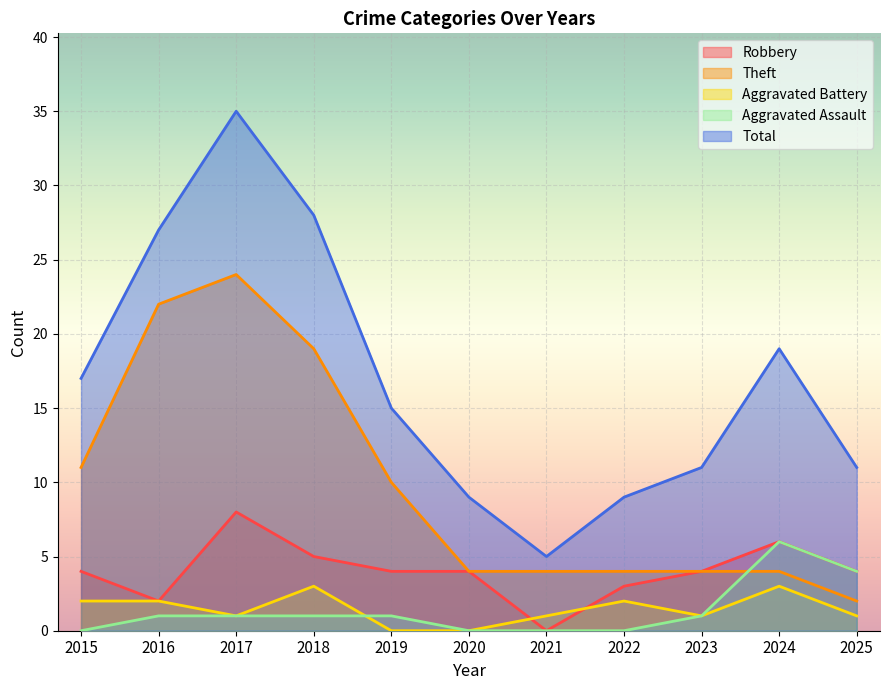

What are all the series names shown in the legend?

Robbery, Theft, Aggravated Battery, Aggravated Assault, Total